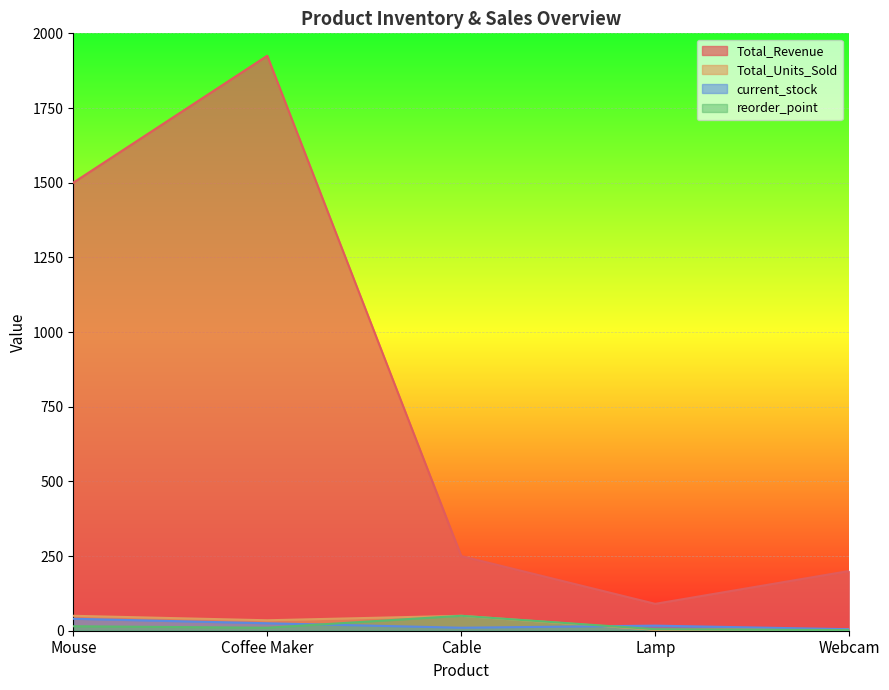

True or false: Total_Revenue has a value of 1125 at Coffee Maker.

False